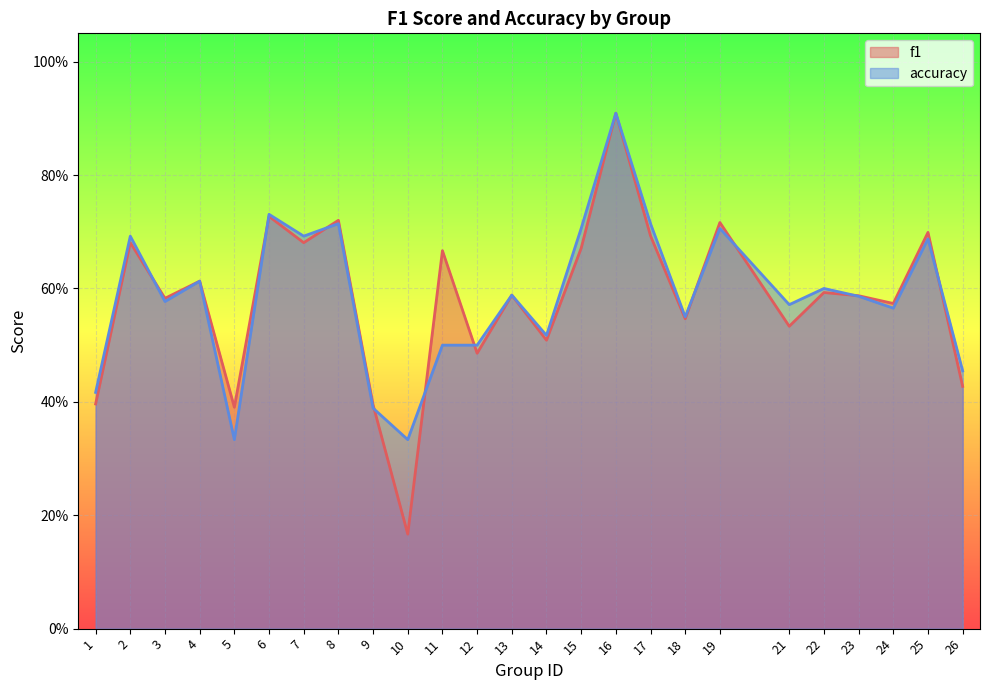

At which label does accuracy reach its minimum?

5